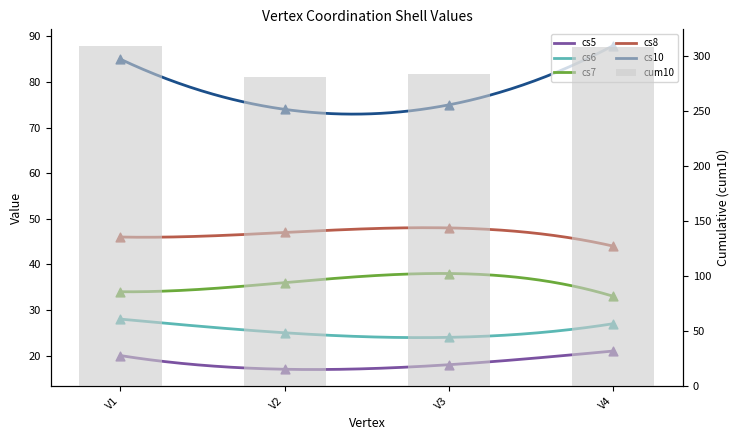

What is the total value across all series at V2?

480